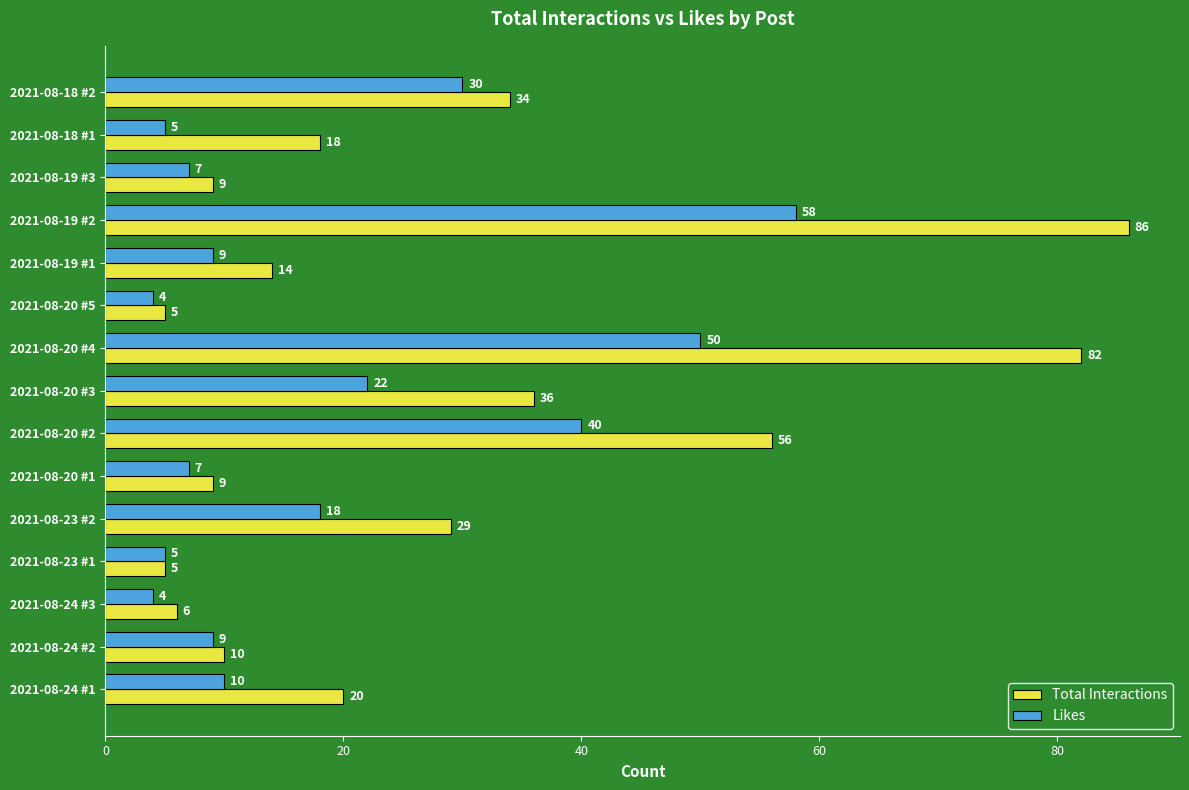

List the series in order of their overall mean, lowest first.

Likes, Total Interactions